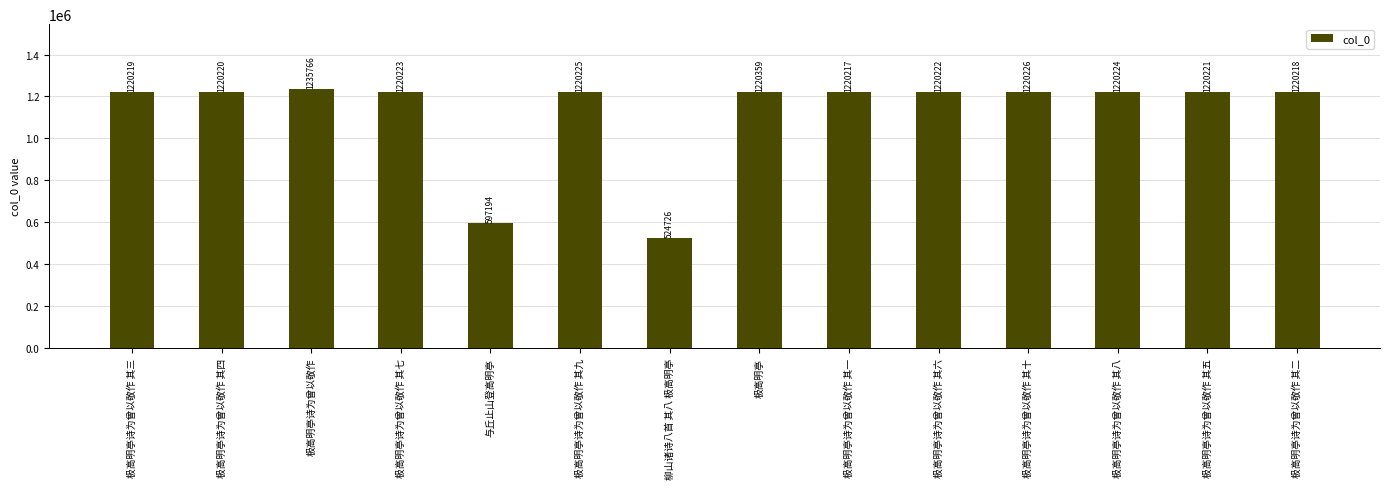

Reading left to right, list all the values displayed in this chart.

1220219	1220220	1235766	1220223	597194	1220225	524726	1220359	1220217	1220222	1220226	1220224	1220221	1220218